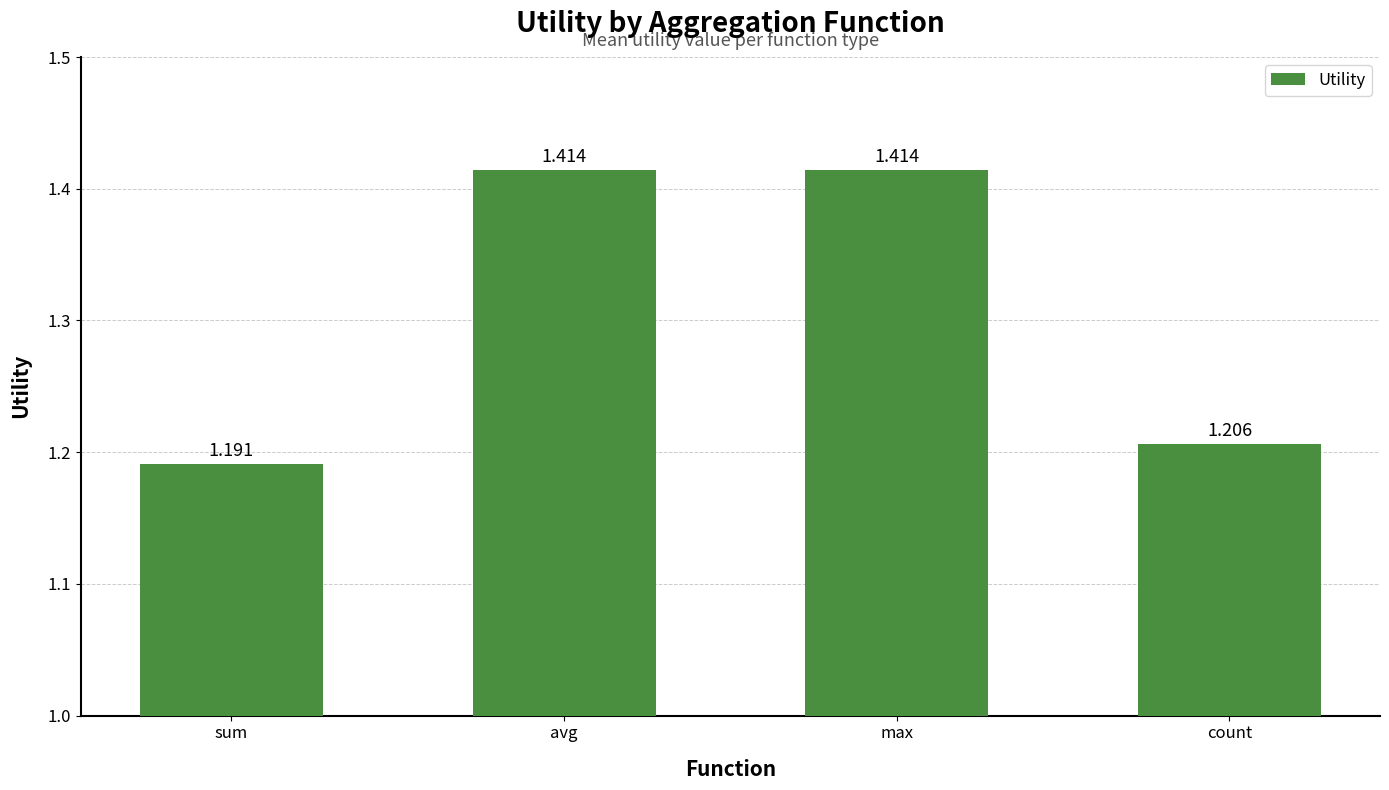

Are the bars horizontal?

No